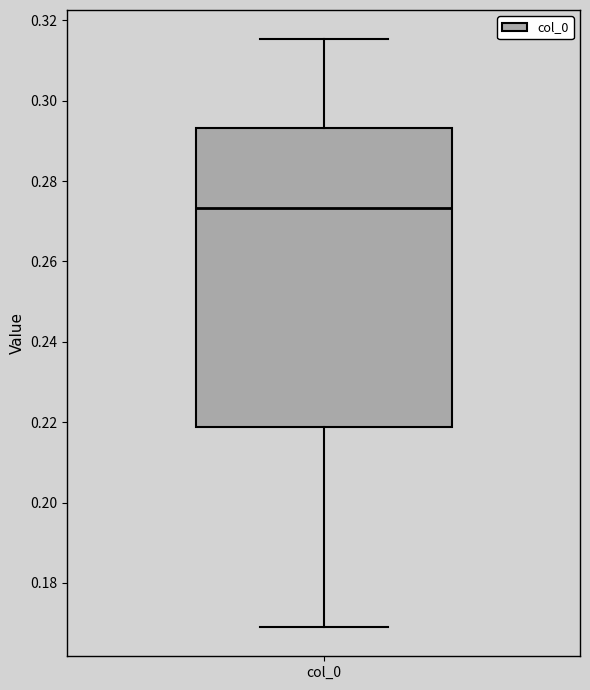

Where does the median line of the box for col_0 sit on the y-axis? The values are not printed on the chart, so give them approximately, as read against the axis.

0.274